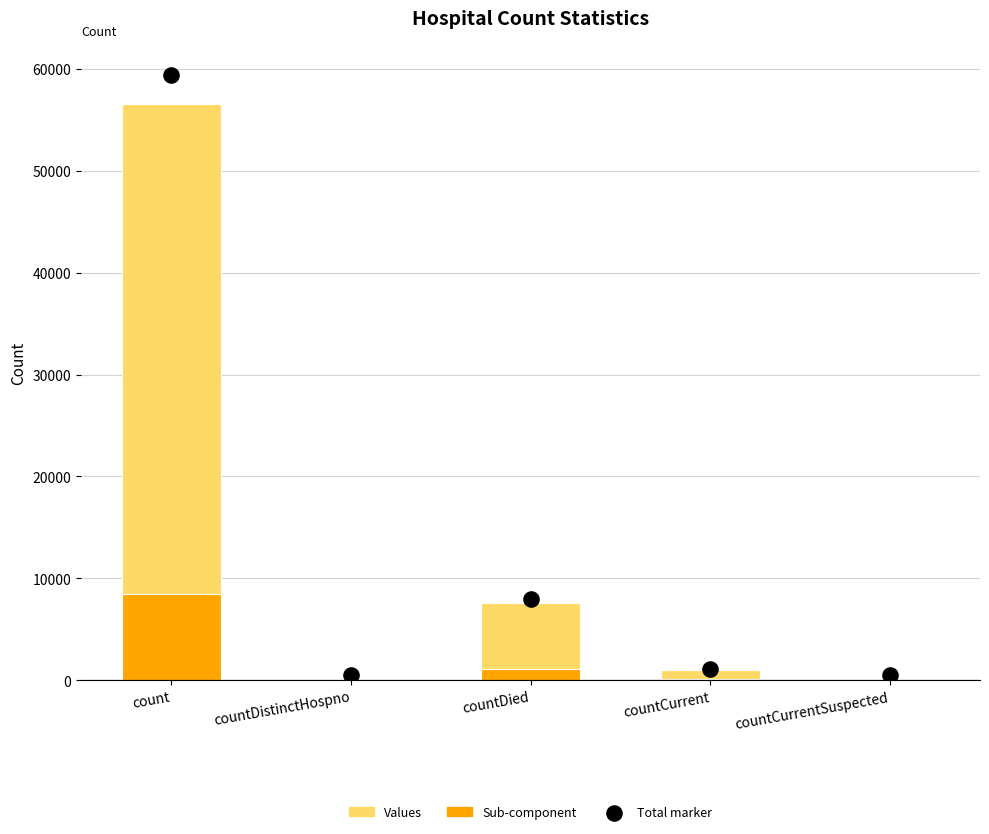

Which series reaches the maximum Y coordinate?

Values